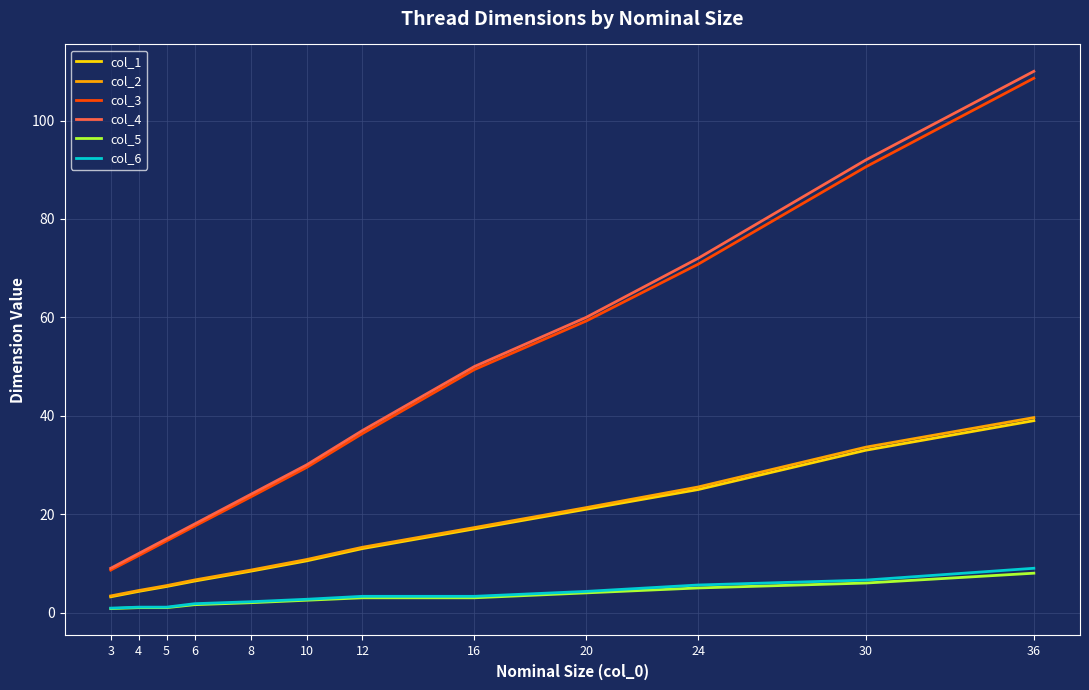

True or false: col_2 and col_4 cross at least once.

False